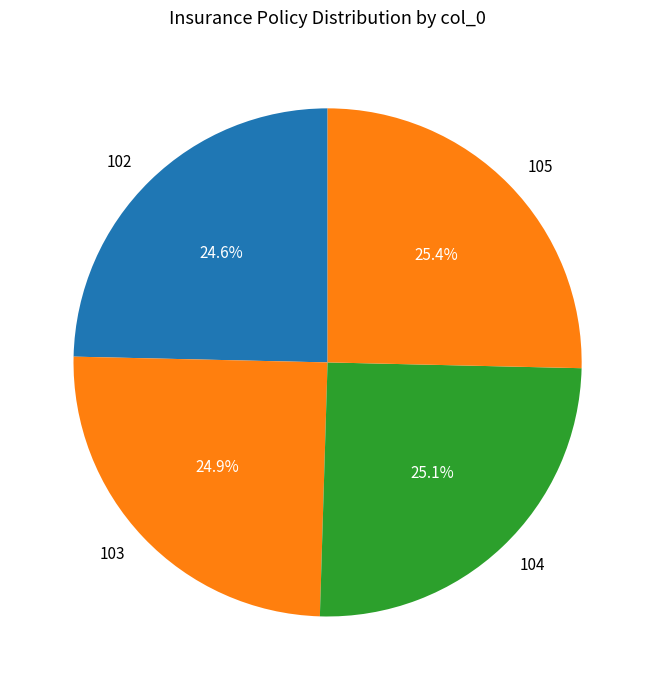

The 104 slice represents 14% of the pie. True or false?

False